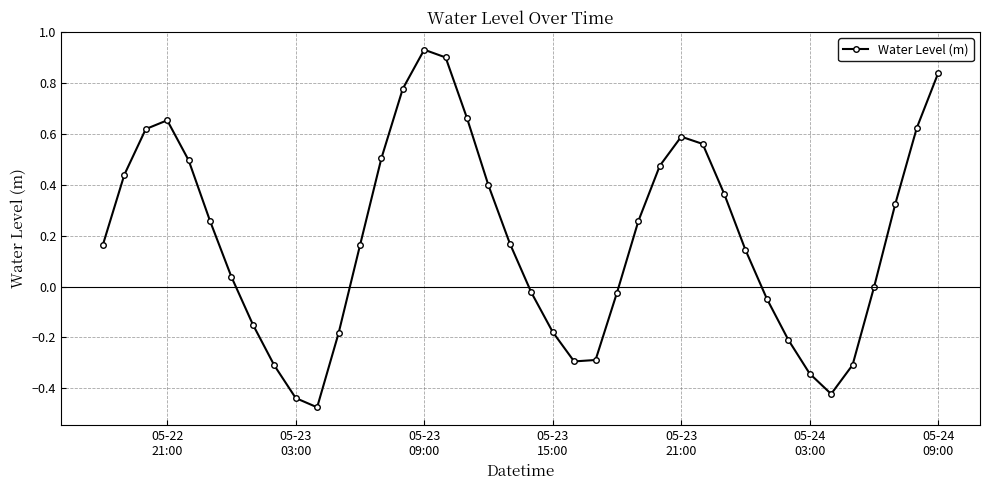

What is the difference between the maximum and second lowest values?

1.4